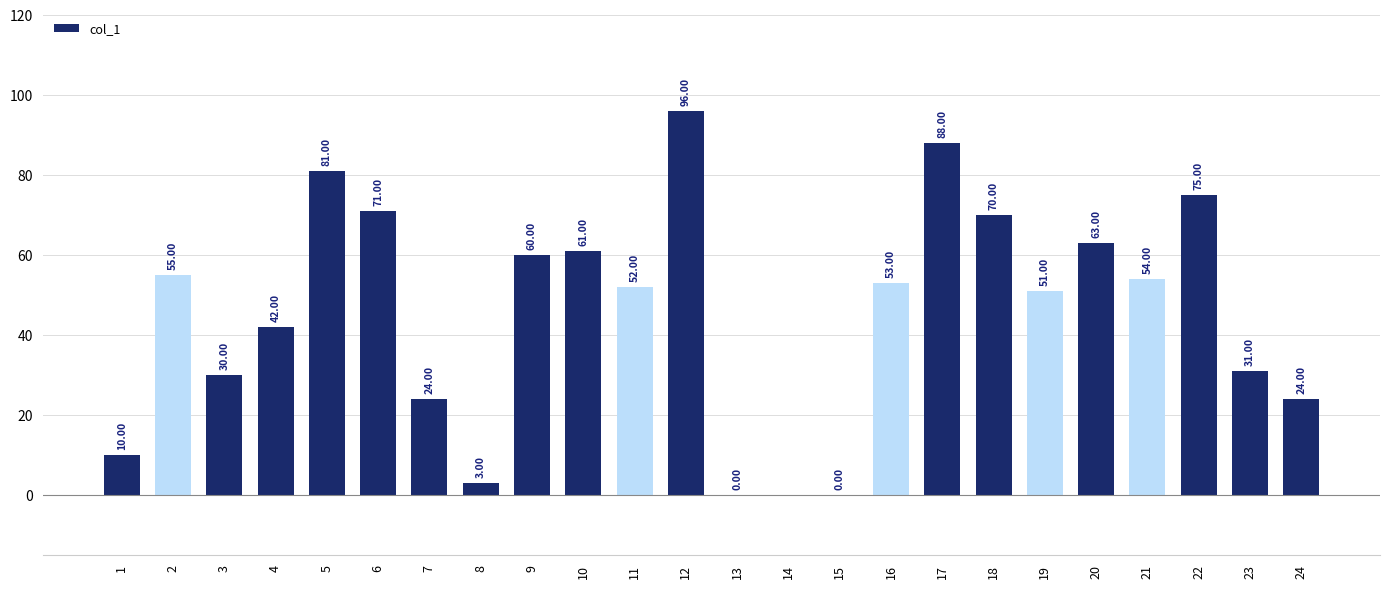

How many categories are shown in the chart?

24